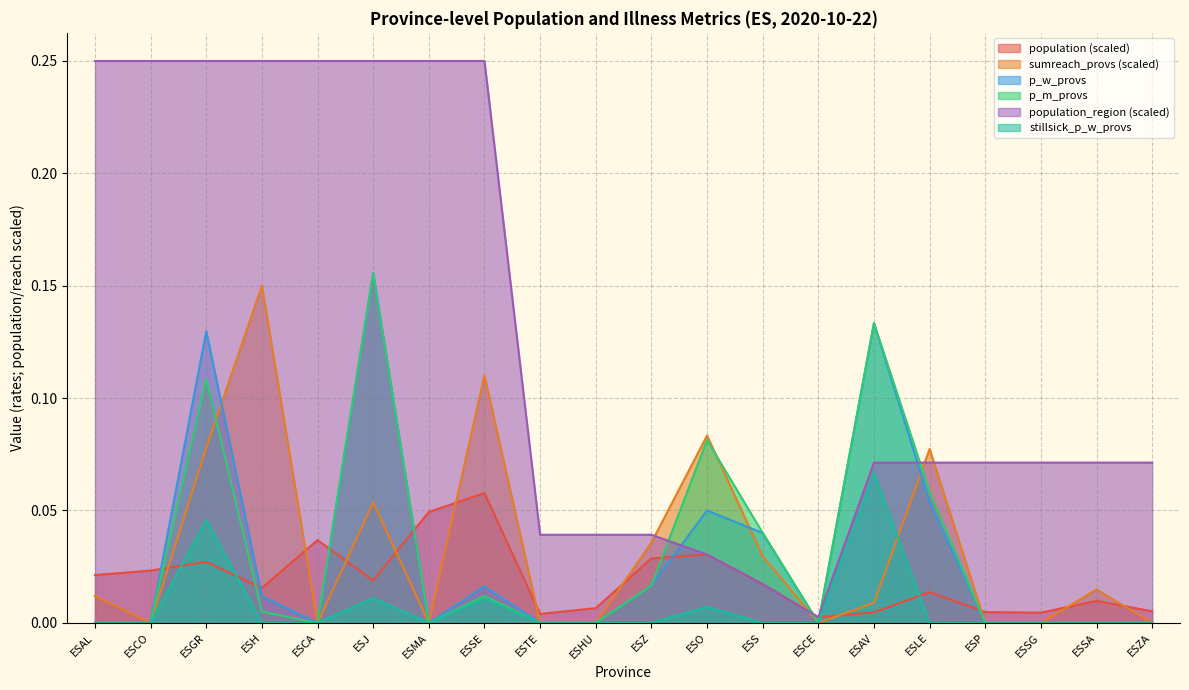

True or false: population_region has a value of 0.1 at ESHU.

False